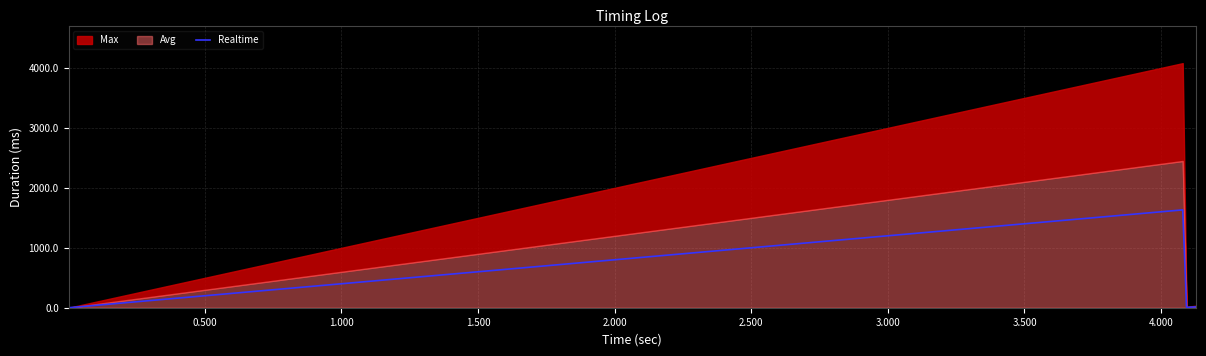

What is the maximum value for Realtime?

1630.5